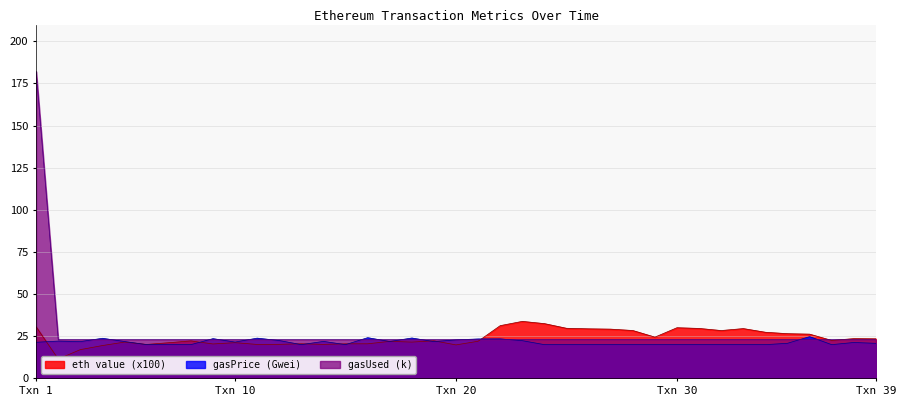

Read the gasUsed (k) value at 2.

23.0